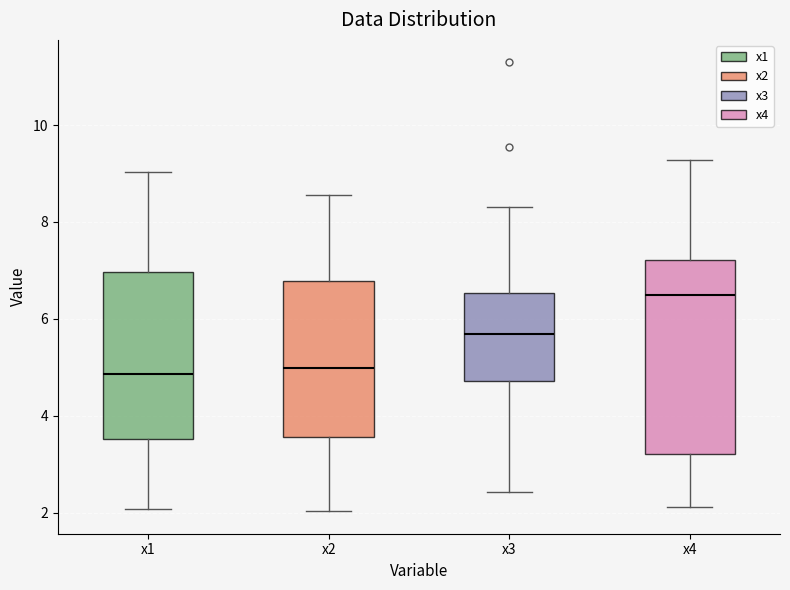

Reading left to right, transcribe this box plot: for each box, give where its median line is, the range the box spans, and where its two whiskers end, as read against the y-axis. The values are not printed on the chart, so give them approximately, as read against the axis.

x1: median 4.8, box 3.6 to 7.0, whiskers 2.0 to 9.0
x2: median 5.0, box 3.6 to 6.8, whiskers 2.0 to 8.6
x3: median 5.6, box 4.8 to 6.6, whiskers 2.4 to 8.4
x4: median 6.4, box 3.2 to 7.2, whiskers 2.2 to 9.2